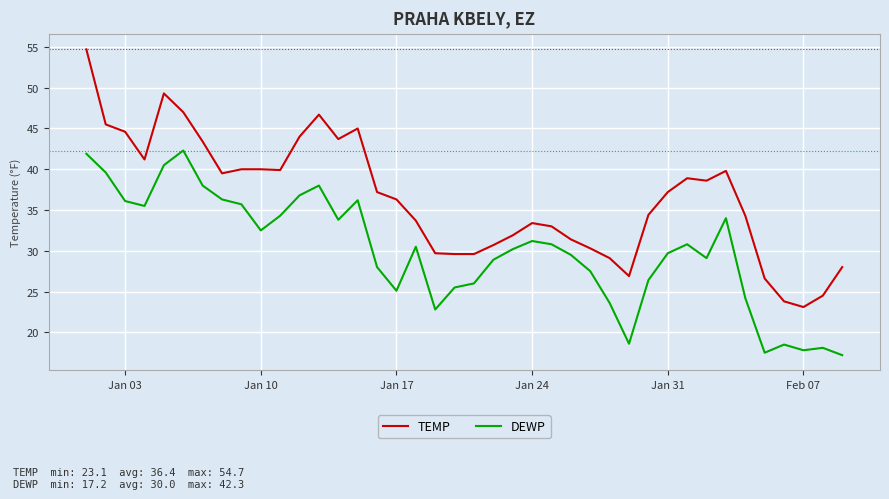

What is the maximum value for DEWP?

42.3